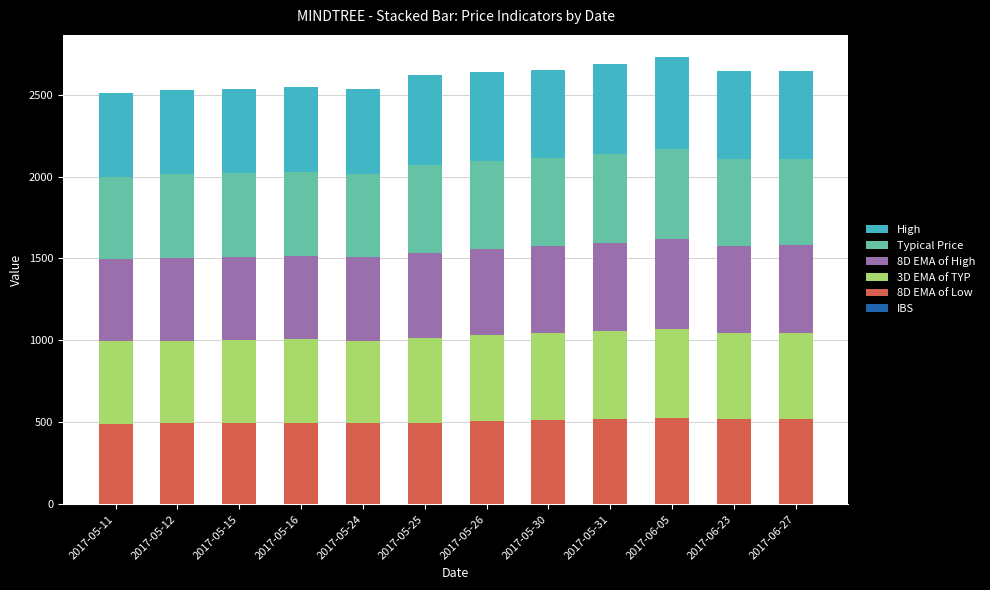

Rank the categories by Typical Price value from highest to lowest.

2017-06-05, 2017-05-31, 2017-05-26, 2017-05-30, 2017-05-25, 2017-06-23, 2017-06-27, 2017-05-16, 2017-05-15, 2017-05-12, 2017-05-24, 2017-05-11